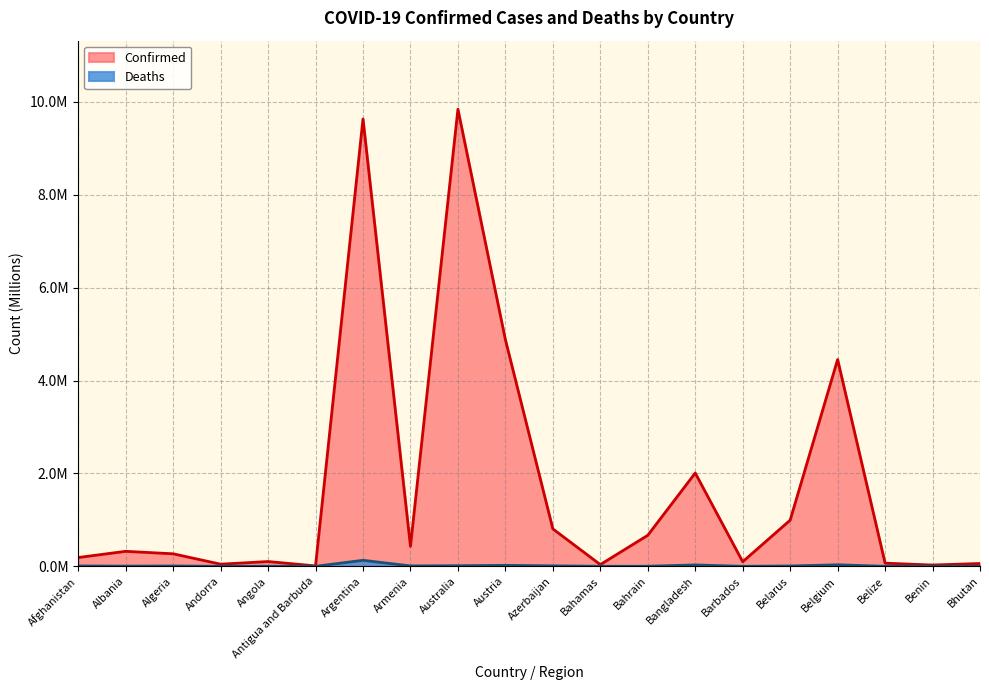

What is the maximum value shown in the chart?

9.8